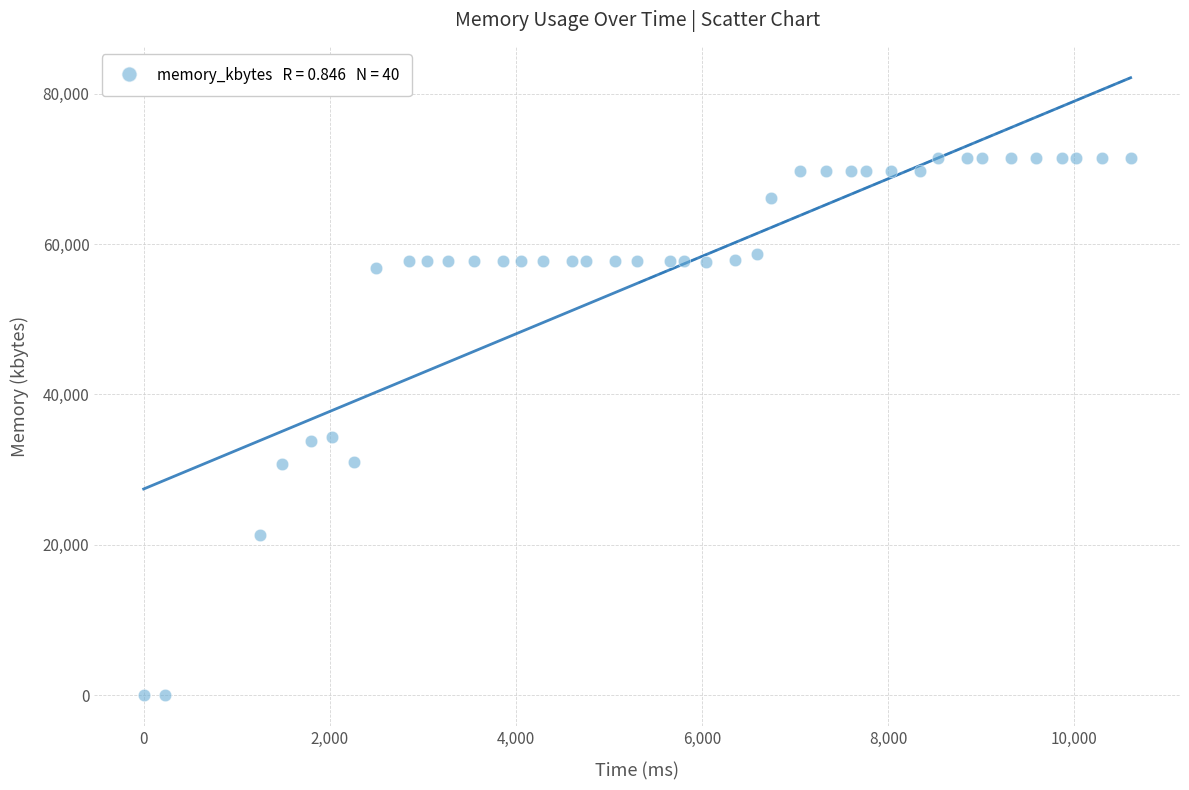

What is the range of X values (max minus min)?

10608